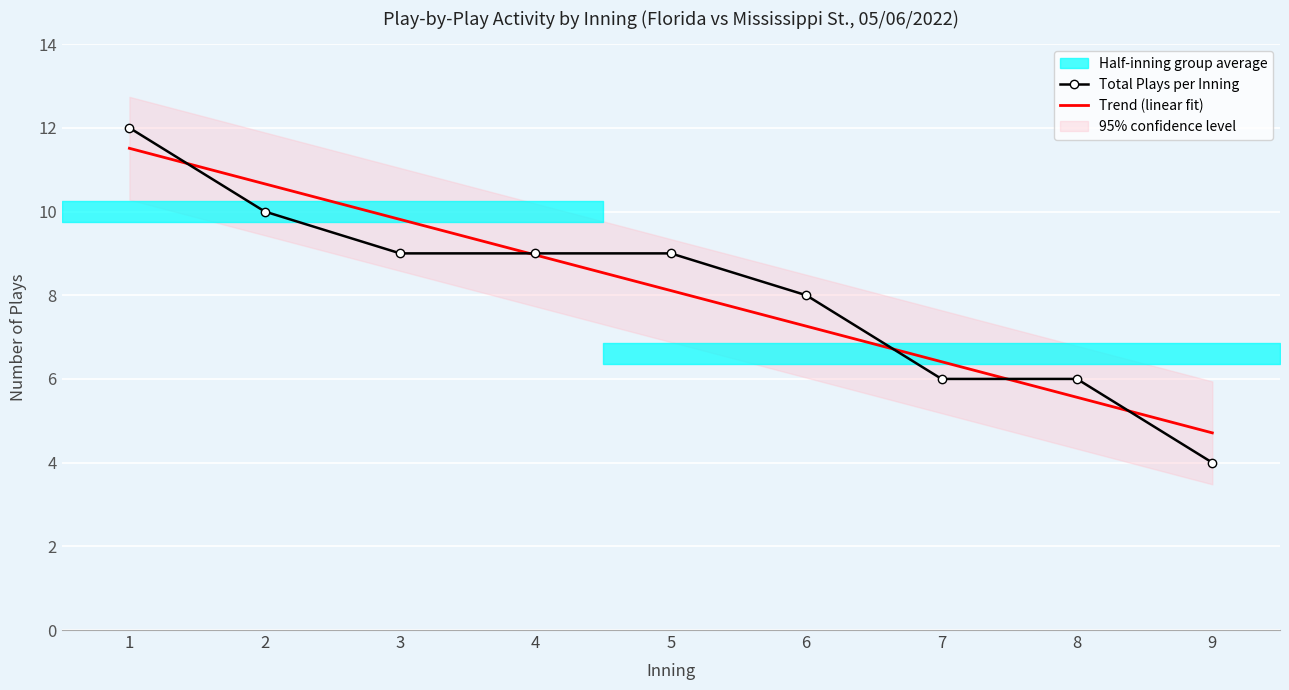

How many times do Trend (linear fit) and Total Plays per Inning cross each other?

5